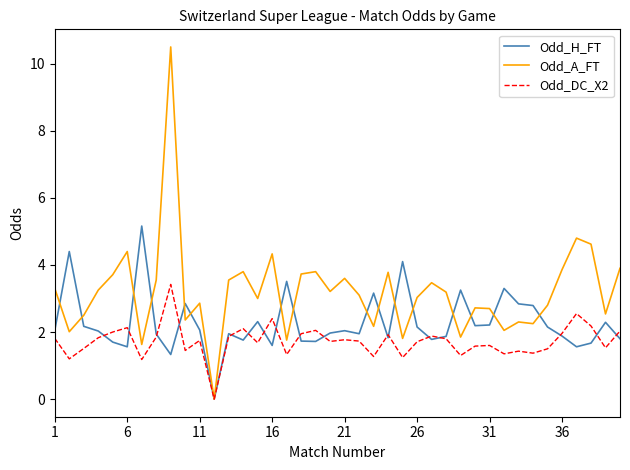

Which series has the largest total across all categories?

Odd_A_FT